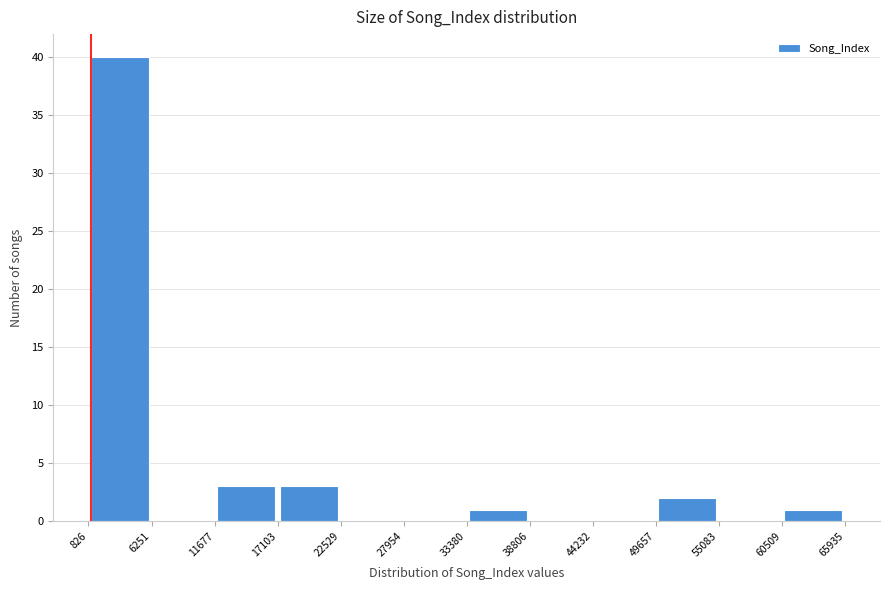

Reading left to right, transcribe this chart: for each bar, give the range it covers on the x-axis and its height. The values are not printed on the chart, so give them approximately, as read against the axis.

826 to 6251: 40
6251 to 11677: 0
11677 to 17103: 3
17103 to 22529: 3
22529 to 27954: 0
27954 to 33380: 0
33380 to 38806: 1
38806 to 44232: 0
44232 to 49657: 0
49657 to 55083: 2
55083 to 60509: 0
60509 to 65935: 1